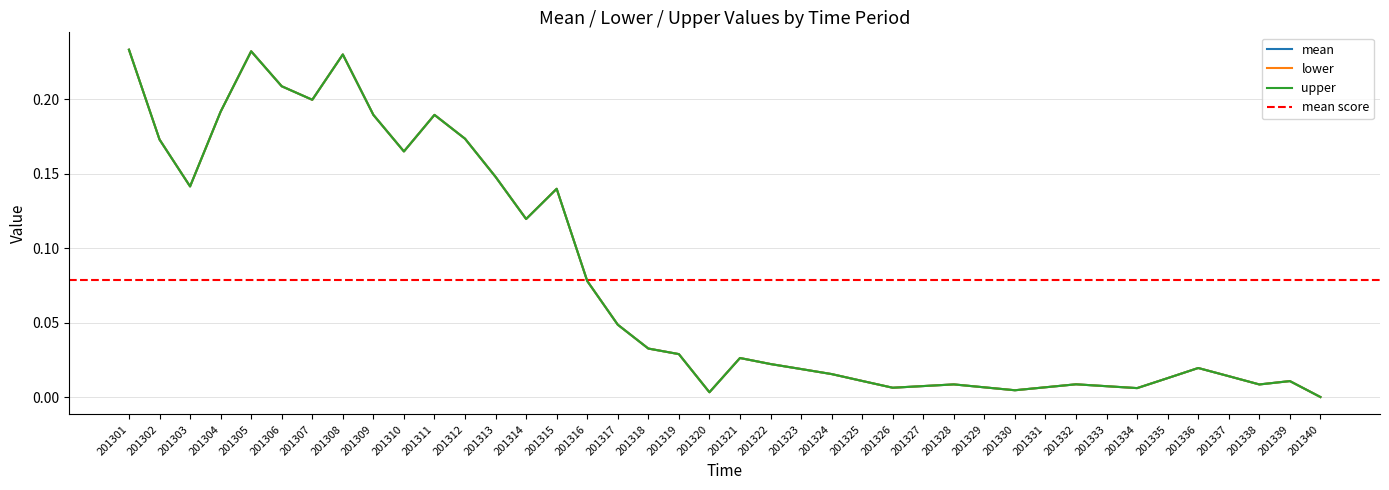

What are all the series names shown in the legend?

mean, lower, upper